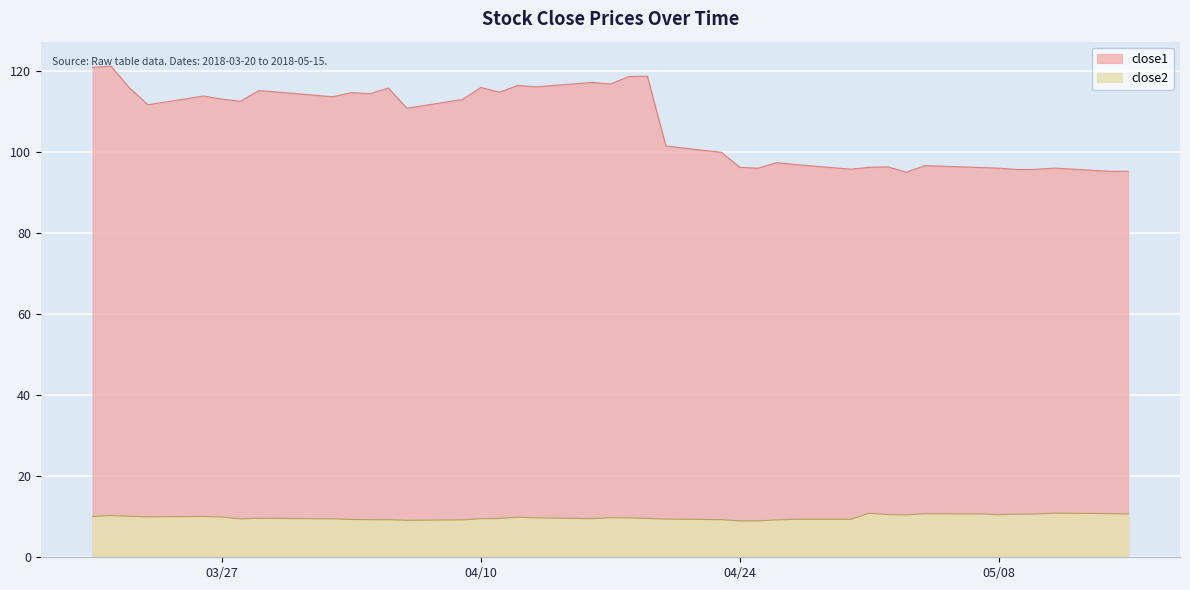

What is the sum of the close1 values at 2018-05-02 and 2018-04-27?

193.2